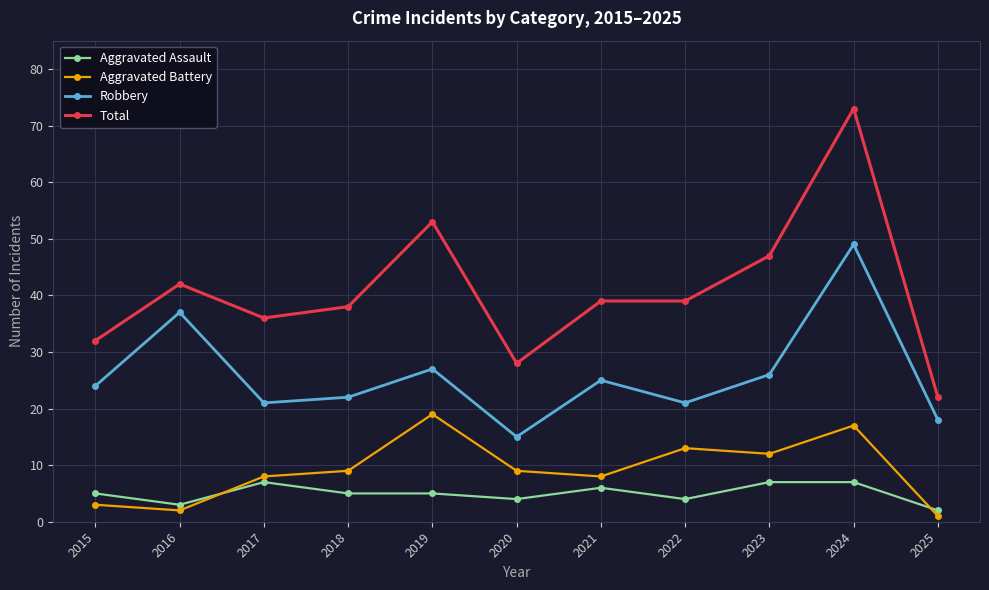

True or false: Robbery has a value of 80 at 2024.

False